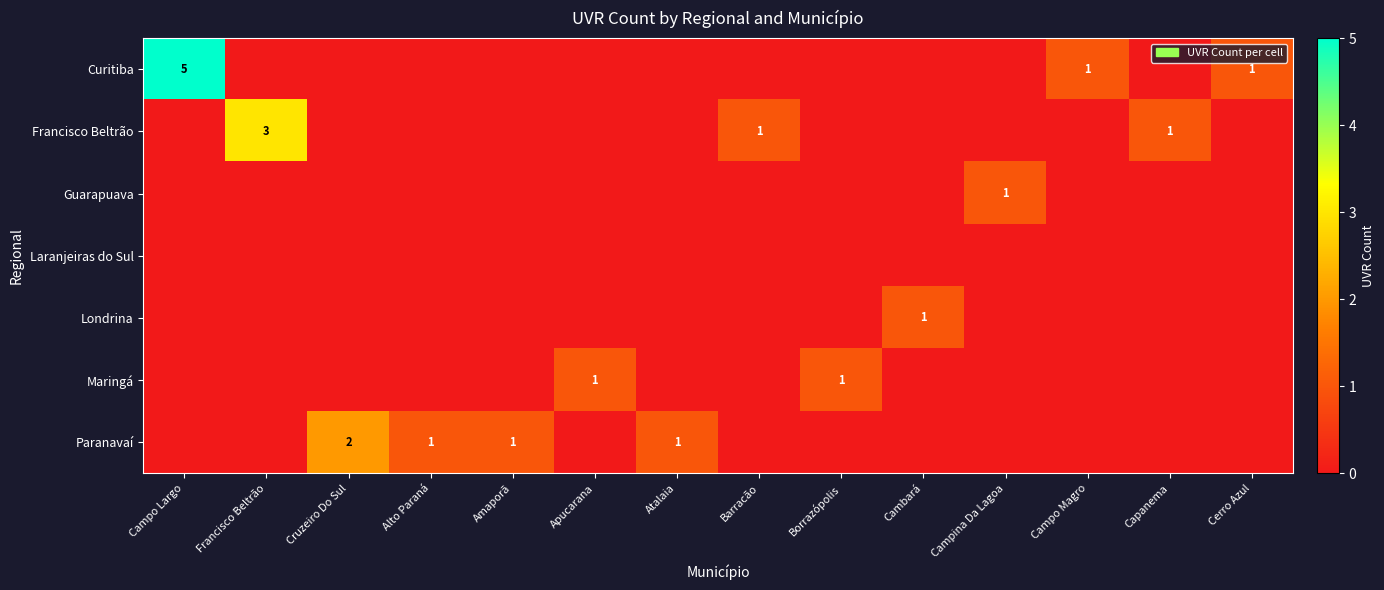

Which has a higher value, Borrazópolis or Campo Magro?

Campo Magro